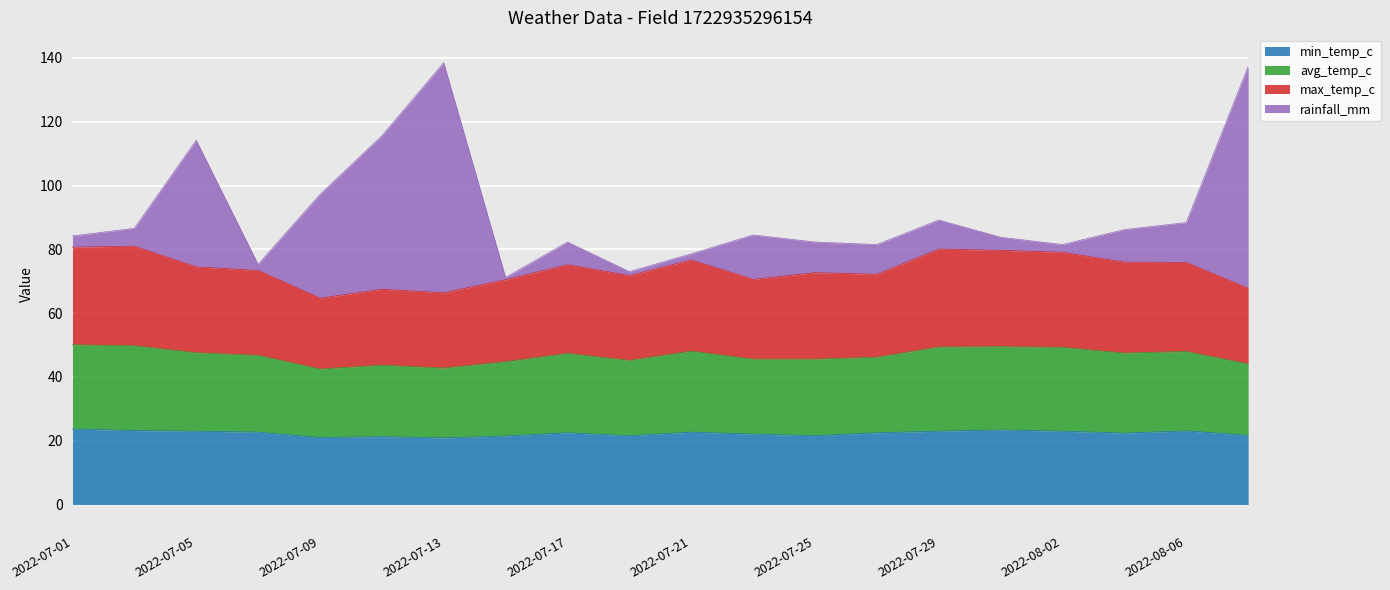

What is the lowest value of the min_temp_c series?

20.9